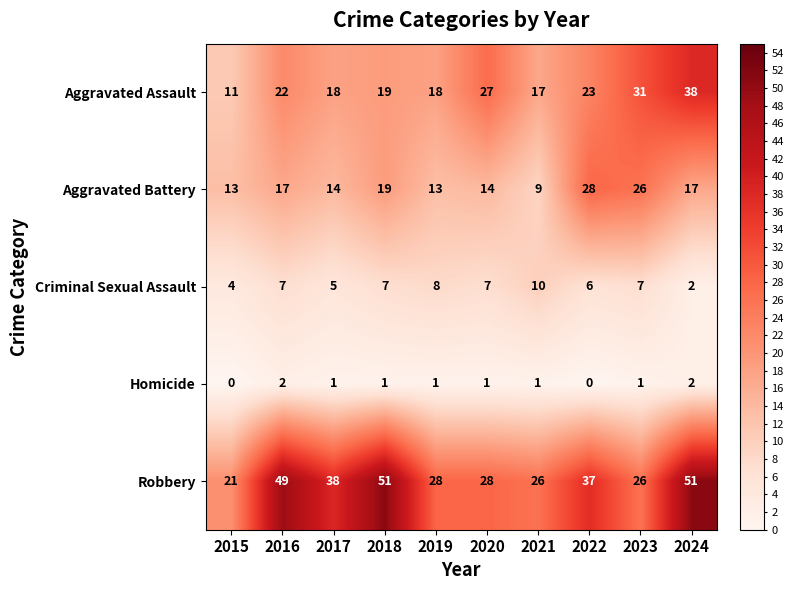

At which category is the sum across all series the highest?

2024